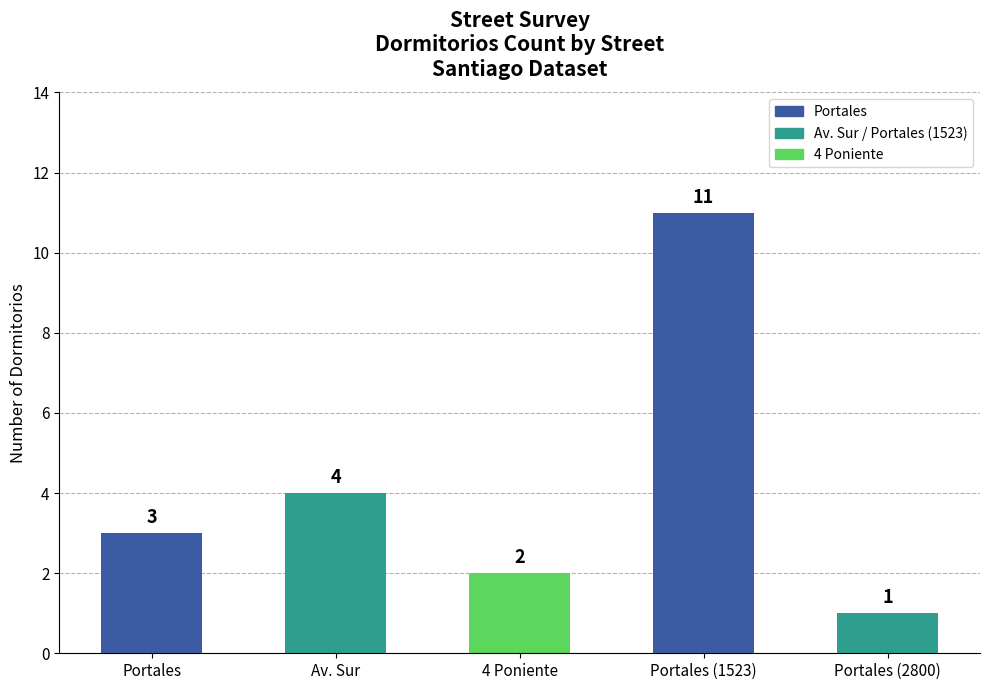

What is the difference between the second highest and second lowest values?

2